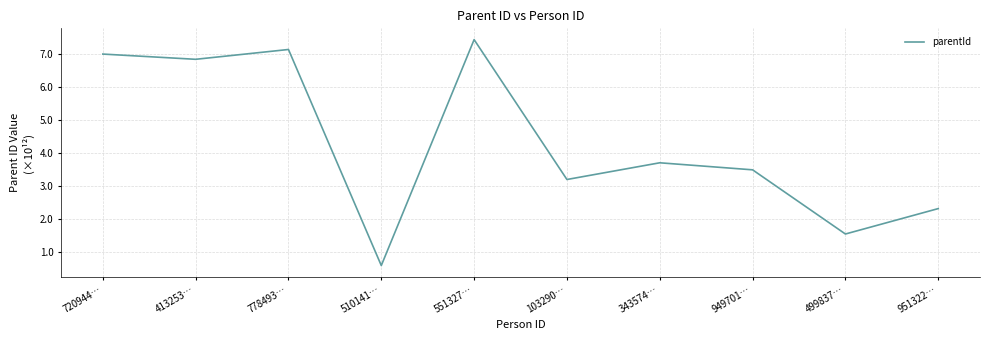

What is the sum of the values at 413253… and 951322…?

9.2